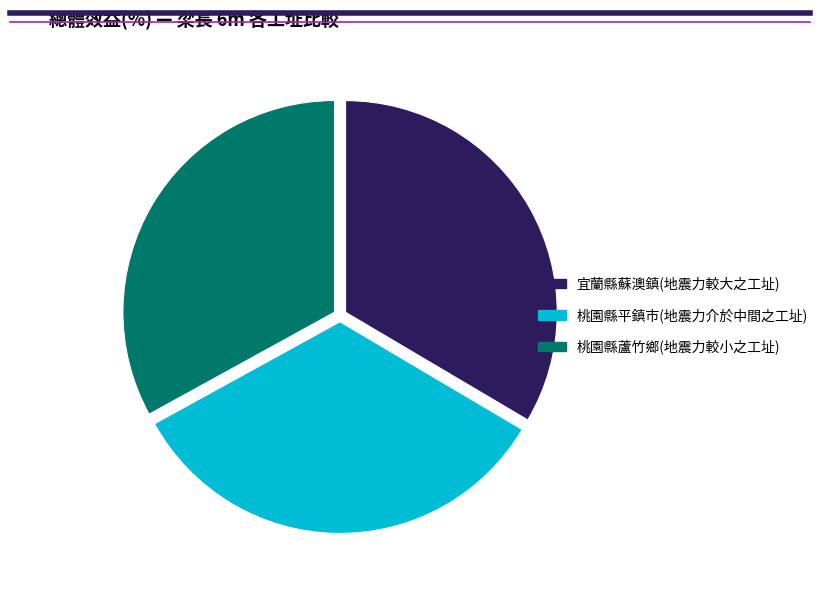

Is it true that 宜蘭縣蘇澳鎮(地震力較大之工址) is 42% of the pie?

False